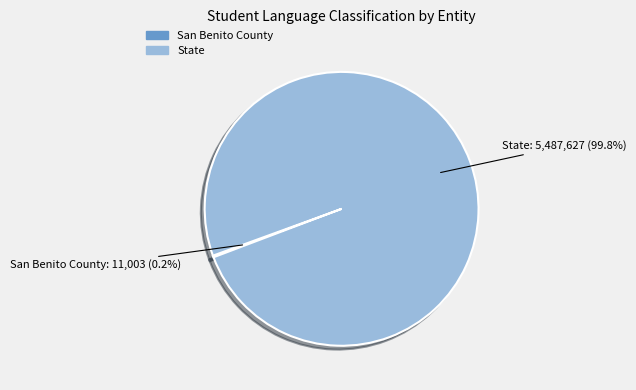

What is the majority slice?

State